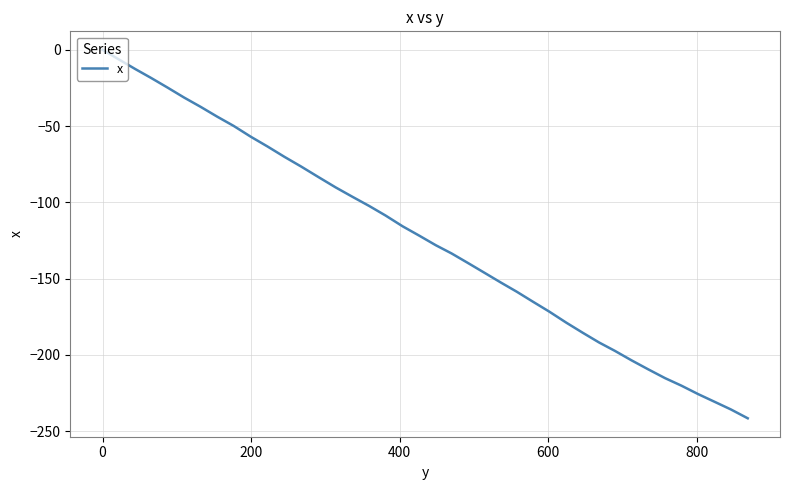

Count the number of categories in the chart.

40